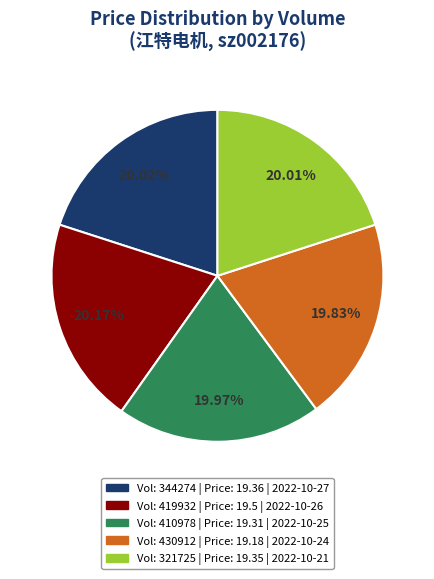

How many segments does this pie chart have?

5